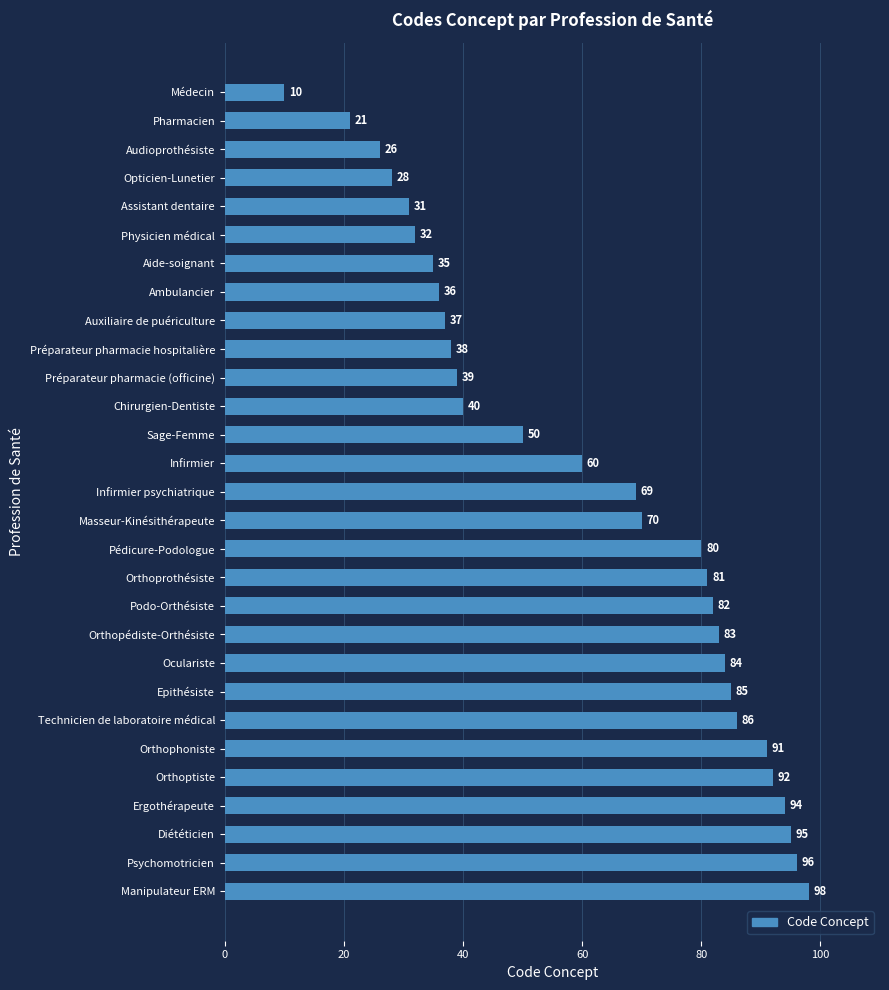

List the labels in order of value, largest first.

Manipulateur ERM, Psychomotricien, Diététicien, Ergothérapeute, Orthoptiste, Orthophoniste, Technicien de laboratoire médical, Epithésiste, Oculariste, Orthopédiste-Orthésiste, Podo-Orthésiste, Orthoprothésiste, Pédicure-Podologue, Masseur-Kinésithérapeute, Infirmier psychiatrique, Infirmier, Sage-Femme, Chirurgien-Dentiste, Préparateur pharmacie (officine), Préparateur pharmacie hospitalière, Auxiliaire de puériculture, Ambulancier, Aide-soignant, Physicien médical, Assistant dentaire, Opticien-Lunetier, Audioprothésiste, Pharmacien, Médecin